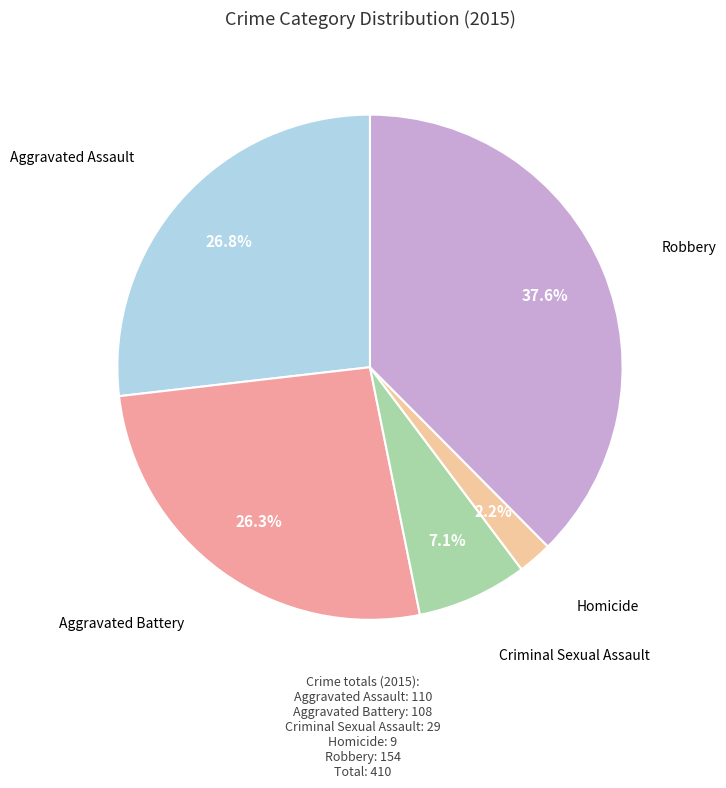

Between Robbery and Aggravated Assault, which is larger?

Robbery